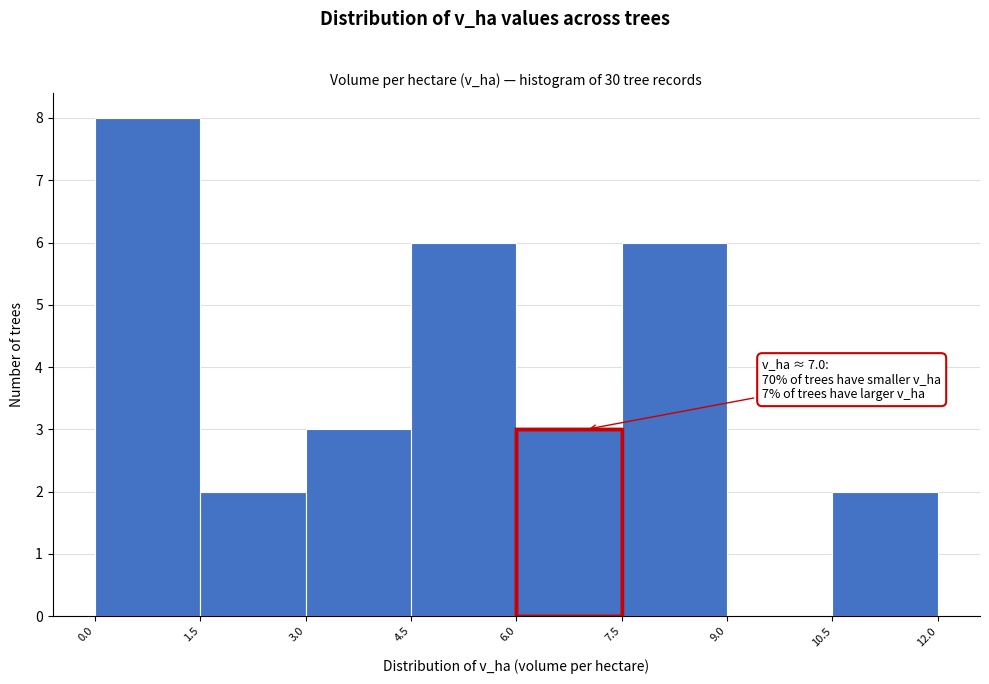

Over which range of the x-axis is the bar tallest?

0.0 to 1.5